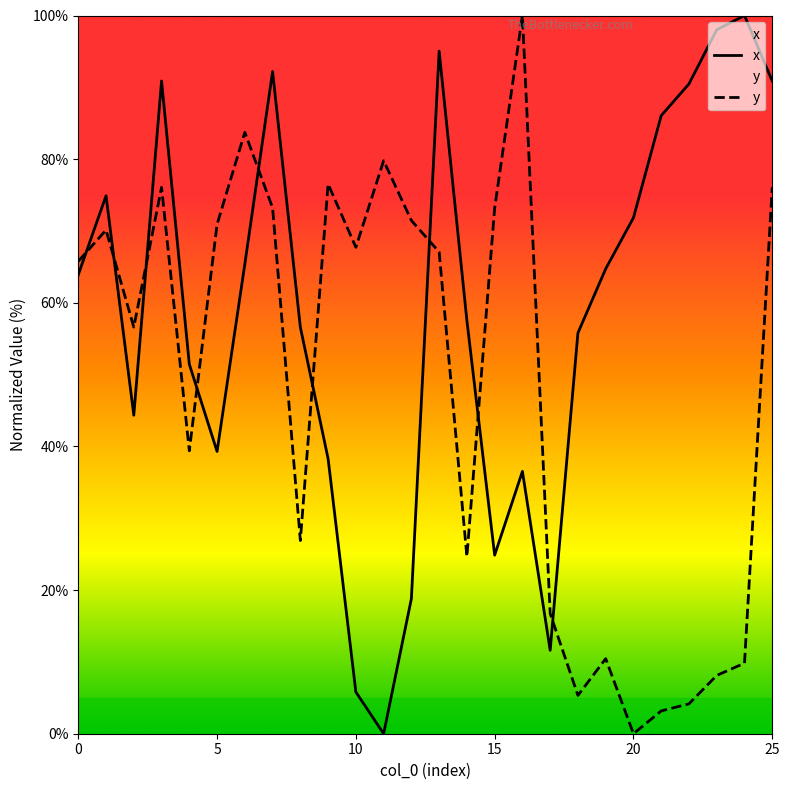

Reading left to right, list all the values displayed in this chart.

x: 0=63.9	1=74.9	2=44.3	3=90.9	4=51.4	5=39.3	6=65.4	7=92.2	8=56.6	9=38.3	10=5.8	11=0.0	12=18.8	13=95.0	14=57.5	15=24.9	16=36.5	17=11.6	18=55.8	19=64.7	20=71.8	21=86.1	22=90.5	23=98.0	24=100.0	25=90.9
y: 0=65.8	1=70.1	2=56.6	3=76.1	4=39.4	5=70.9	6=83.7	7=73.2	8=26.9	9=76.5	10=67.7	11=79.8	12=71.5	13=67.1	14=24.7	15=73.2	16=100.0	17=16.7	18=5.3	19=10.4	20=0.0	21=3.2	22=4.2	23=8.1	24=9.8	25=76.1